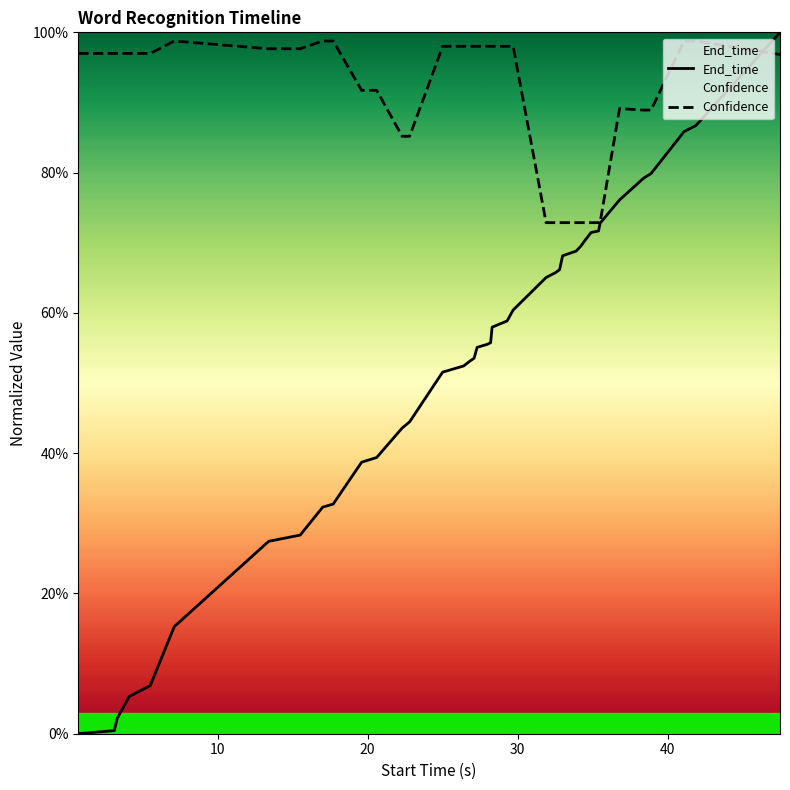

Reading left to right, extract all data points from this chart.

End_time: 0.0	0.0	0.0	0.1	0.1	0.2	0.3	0.3	0.3	0.3	0.4	0.4	0.4	0.4	0.5	0.5	0.5	0.5	0.6	0.6	0.6	0.6	0.6	0.6	0.7	0.7	0.7	0.7	0.7	0.7	0.7	0.7	0.7	0.7	0.8	0.8	0.8	0.9	0.9	1.0
Confidence: 1.0	1.0	1.0	1.0	1.0	1.0	1.0	1.0	1.0	1.0	0.9	0.9	0.9	0.9	1.0	1.0	1.0	1.0	1.0	1.0	1.0	1.0	1.0	1.0	0.7	0.7	0.7	0.7	0.7	0.7	0.7	0.7	0.7	0.7	0.9	0.9	0.9	1.0	1.0	1.0